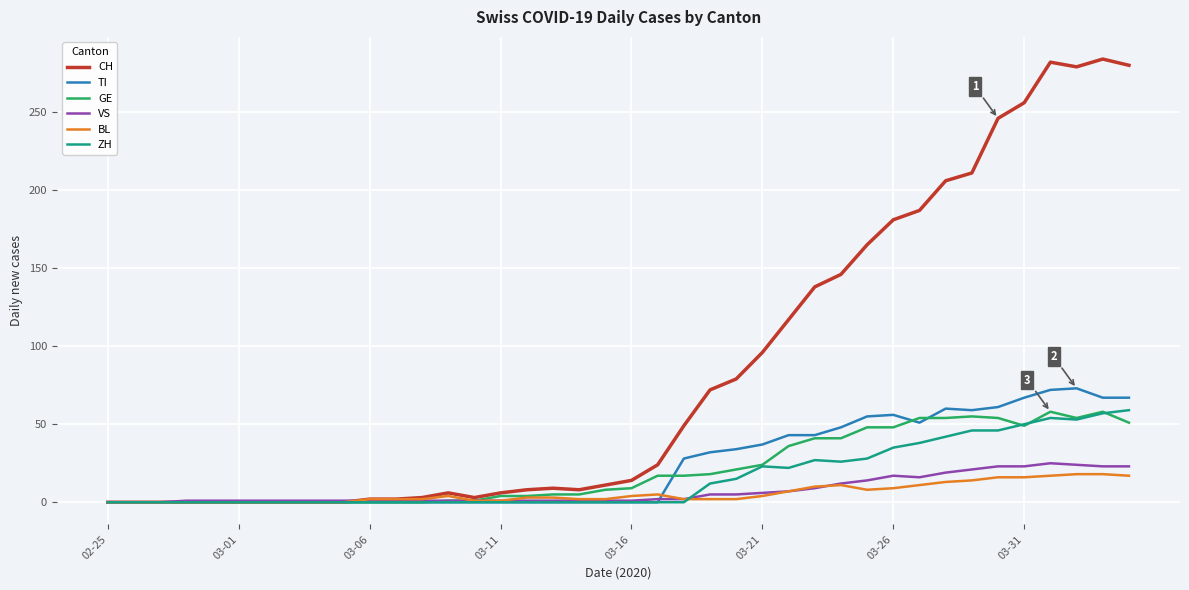

Which series has the largest range (max minus min)?

CH